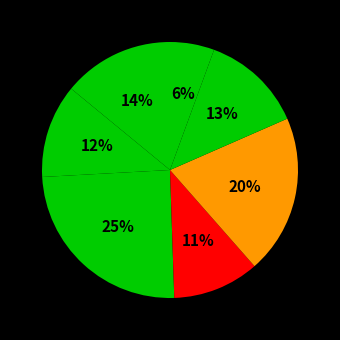

How many segments does this pie chart have?

7